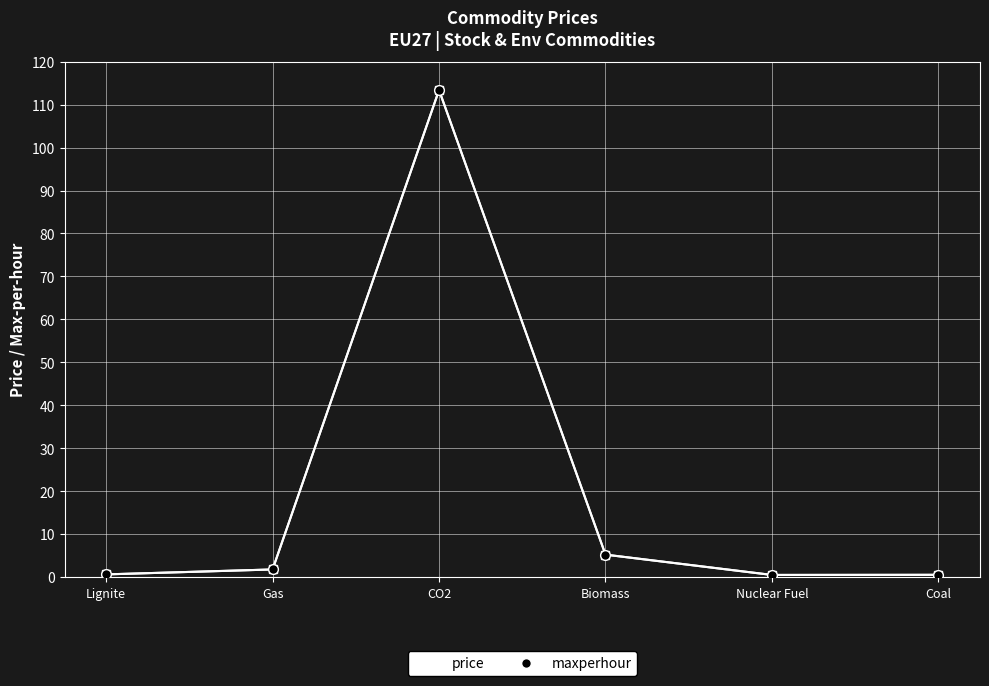

Reading left to right, list all the values displayed in this chart.

price: 0.6	1.8	113.4	5.2	0.5	0.5
maxperhour: 0.6	1.8	113.4	5.2	0.5	0.5